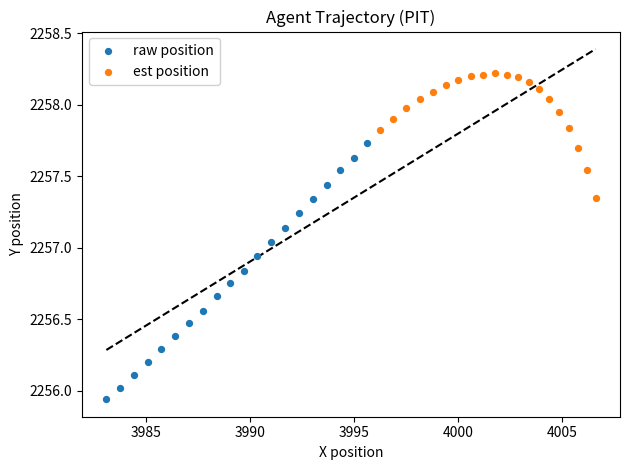

Which series contains the lowest Y value?

raw position